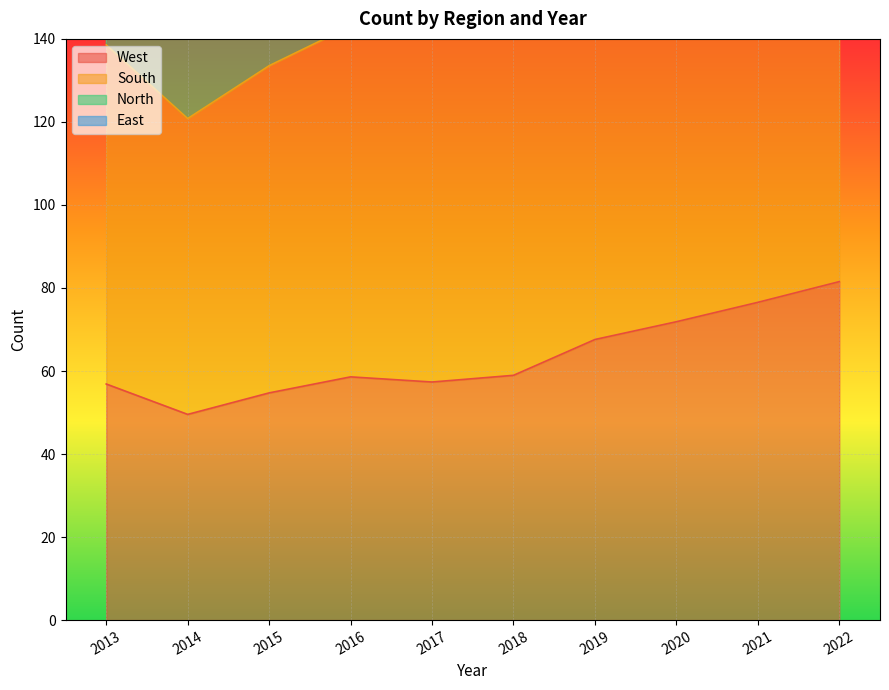

True or false: West and East cross at least once.

False